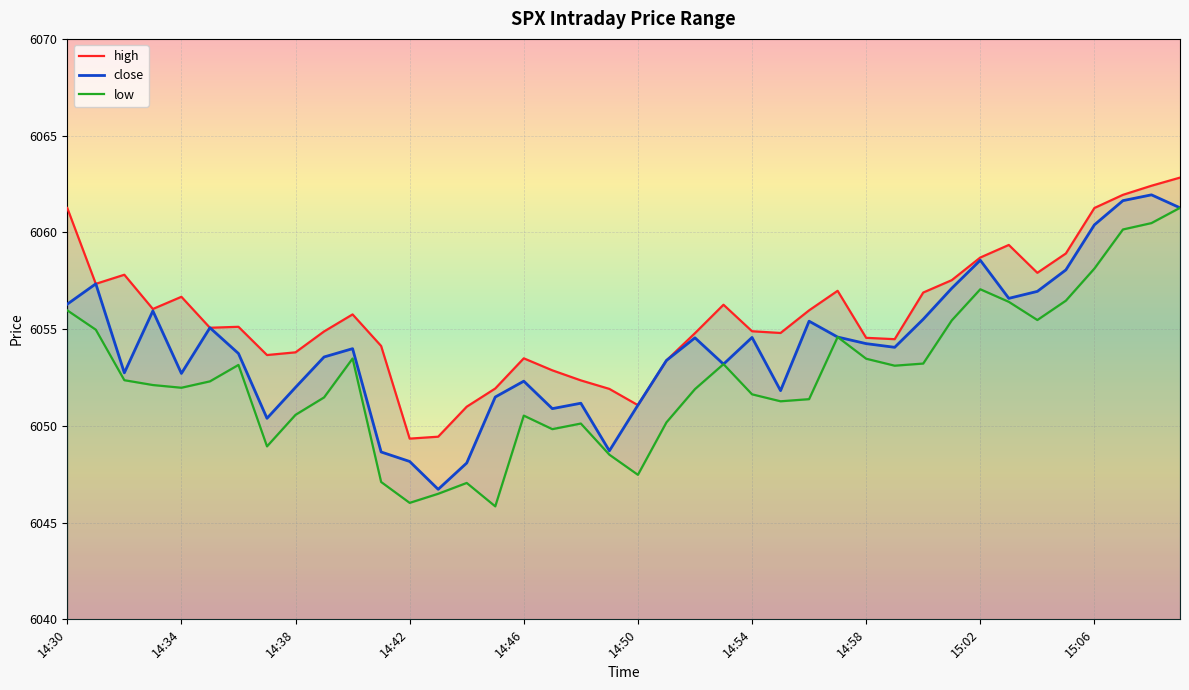

At which label does close first exceed 6054?

14:30